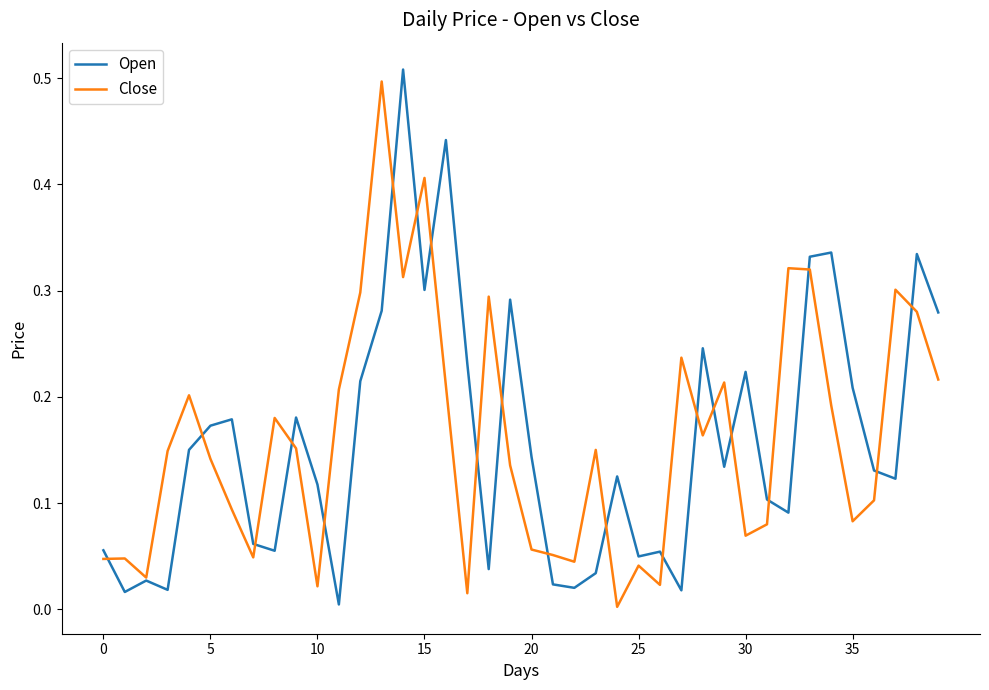

What is the value of the Close point at the 34th from the left?

0.3